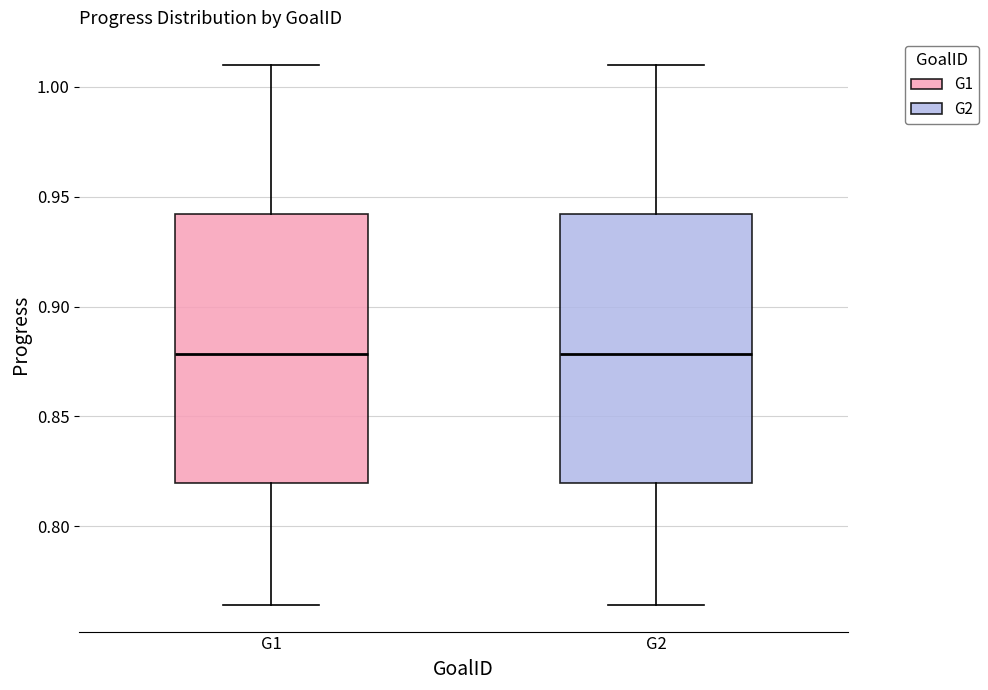

Reading left to right, transcribe this box plot: for each box, give where its median line is, the range the box spans, and where its two whiskers end, as read against the y-axis. The values are not printed on the chart, so give them approximately, as read against the axis.

G1: median 0.880, box 0.820 to 0.940, whiskers 0.765 to 1.010
G2: median 0.880, box 0.820 to 0.940, whiskers 0.765 to 1.010